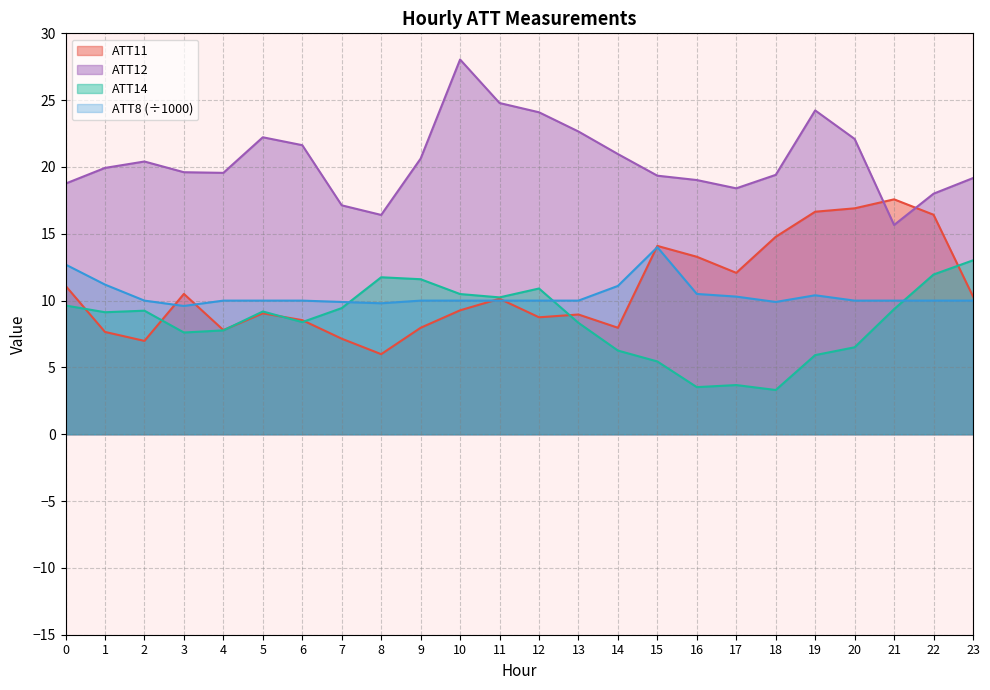

What is the difference between the maximum and second lowest values in the ATT8 series?

4.2